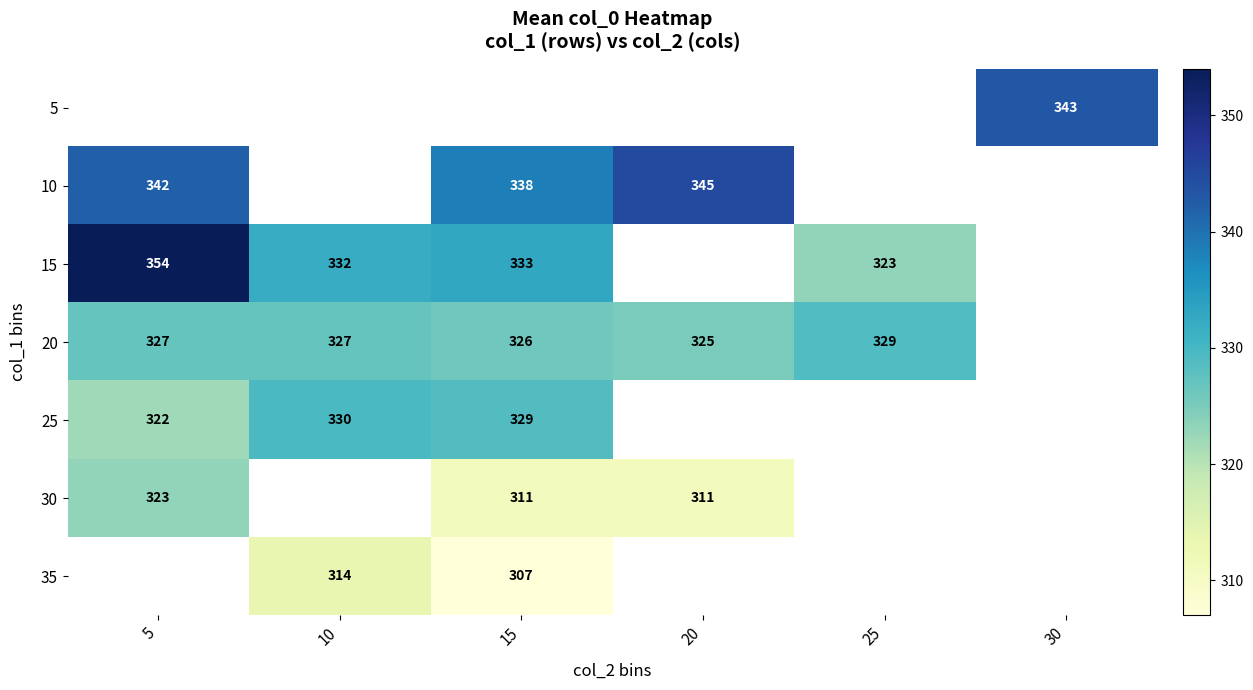

Is the value of 15 at 15 greater than the value of 20 at 5?

Yes